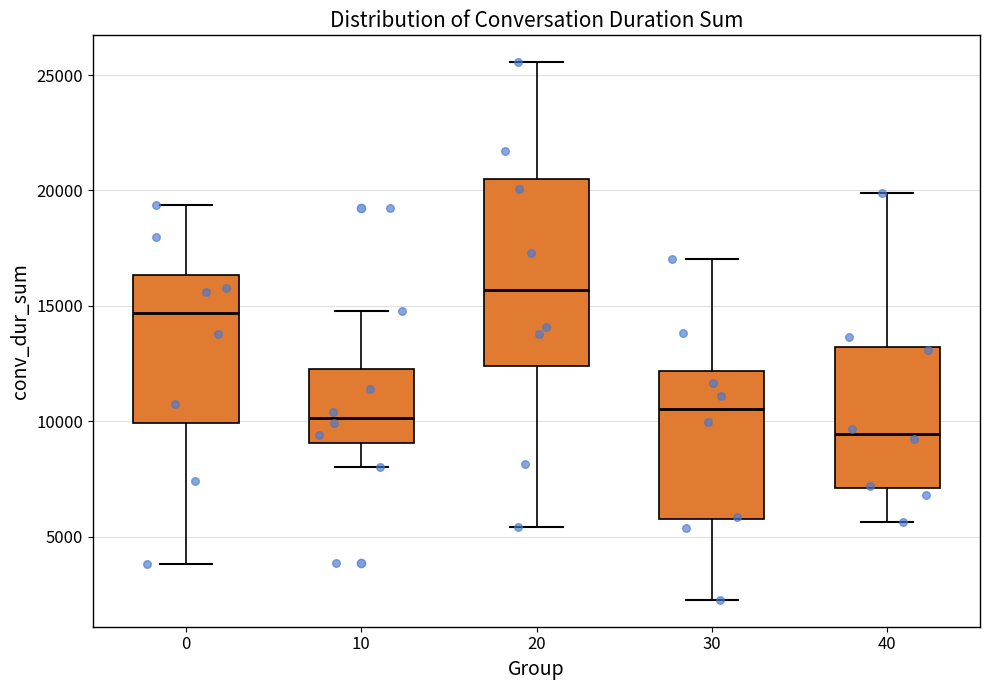

Reading left to right, read every box against the y-axis: the position of its median line, the range the box covers, and the ends of its whiskers. The values are not printed on the chart, so give them approximately, as read against the axis.

0: median 14500, box 10000 to 16500, whiskers 4000 to 19500
10: median 10000, box 9000 to 12500, whiskers 8000 to 15000
20: median 15500, box 12500 to 20500, whiskers 5500 to 25500
30: median 10500, box 5500 to 12000, whiskers 2500 to 17000
40: median 9500, box 7000 to 13000, whiskers 5500 to 20000